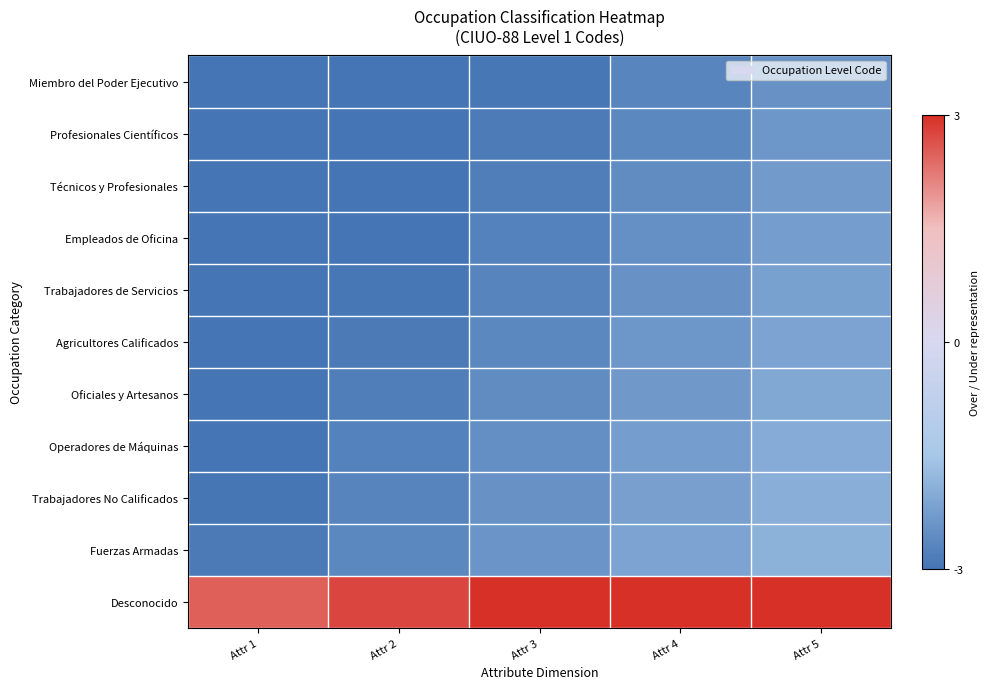

Reading left to right, what are all the values shown in this chart?

Miembro del Poder Ejecutivo: Attr 1=-3.4	Attr 2=-3.2	Attr 3=-2.9	Attr 4=-2.7	Attr 5=-2.4
Profesionales Científicos: Attr 1=-3.4	Attr 2=-3.1	Attr 3=-2.9	Attr 4=-2.6	Attr 5=-2.4
Técnicos y Profesionales: Attr 1=-3.3	Attr 2=-3.1	Attr 3=-2.8	Attr 4=-2.6	Attr 5=-2.3
Empleados de Oficina: Attr 1=-3.3	Attr 2=-3.0	Attr 3=-2.8	Attr 4=-2.5	Attr 5=-2.3
Trabajadores de Servicios: Attr 1=-3.2	Attr 2=-2.9	Attr 3=-2.7	Attr 4=-2.4	Attr 5=-2.2
Agricultores Calificados: Attr 1=-3.1	Attr 2=-2.9	Attr 3=-2.6	Attr 4=-2.4	Attr 5=-2.1
Oficiales y Artesanos: Attr 1=-3.1	Attr 2=-2.8	Attr 3=-2.6	Attr 4=-2.3	Attr 5=-2.1
Operadores de Máquinas: Attr 1=-3.0	Attr 2=-2.8	Attr 3=-2.5	Attr 4=-2.3	Attr 5=-2.0
Trabajadores No Calificados: Attr 1=-3.0	Attr 2=-2.7	Attr 3=-2.5	Attr 4=-2.2	Attr 5=-2.0
Fuerzas Armadas: Attr 1=-2.9	Attr 2=-2.6	Attr 3=-2.4	Attr 4=-2.1	Attr 5=-1.9
Desconocido: Attr 1=2.5	Attr 2=2.8	Attr 3=3.0	Attr 4=3.2	Attr 5=3.5